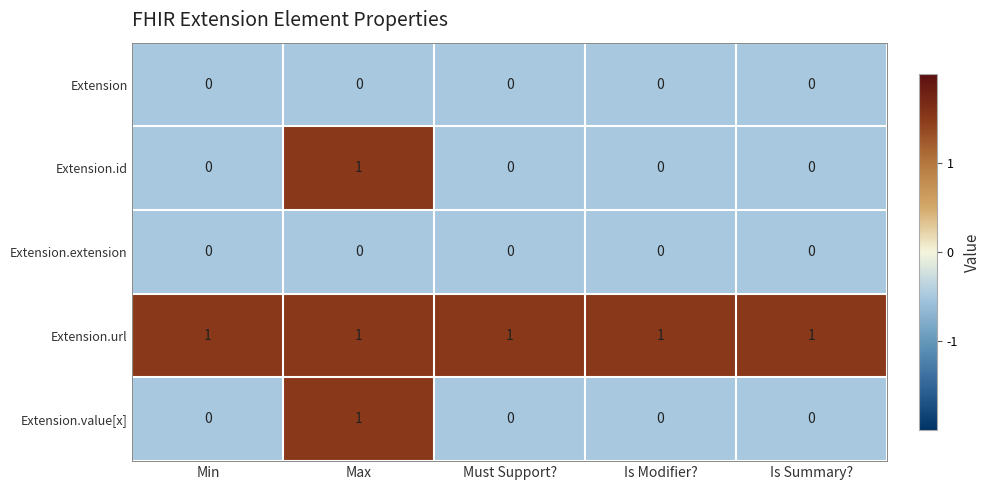

What is the sum of all Extension.url values?

5